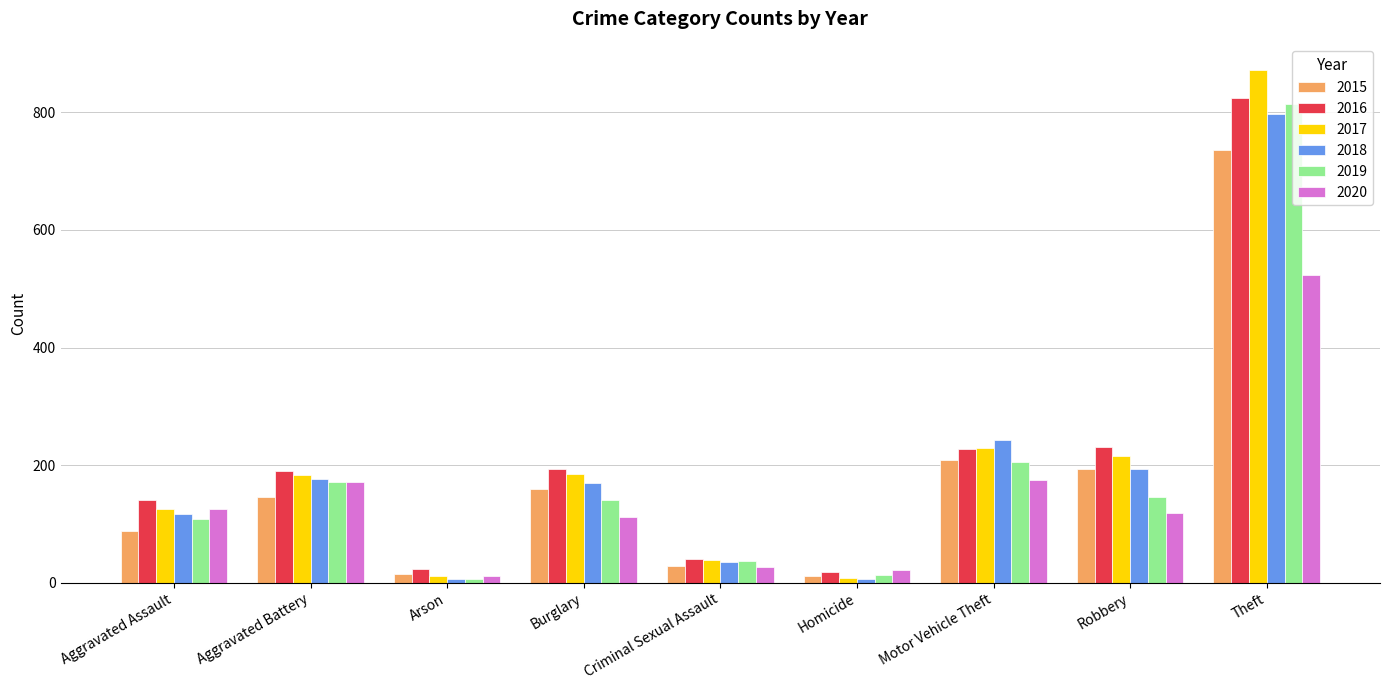

What are all the series names shown in the legend?

2015, 2016, 2017, 2018, 2019, 2020